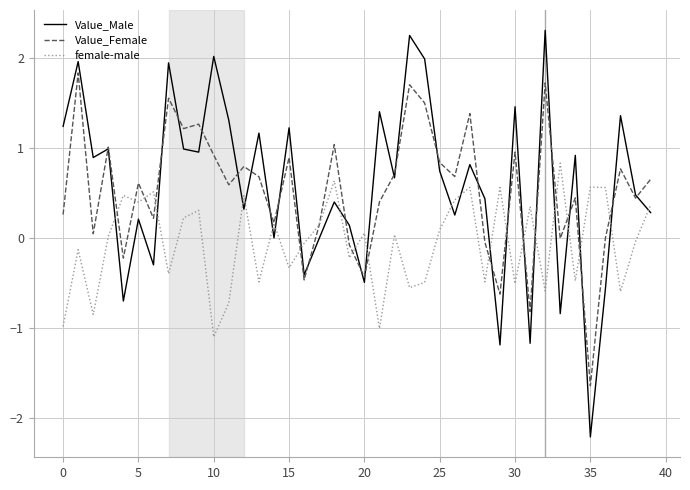

How many interior local valleys does the Value_Female series have?

14